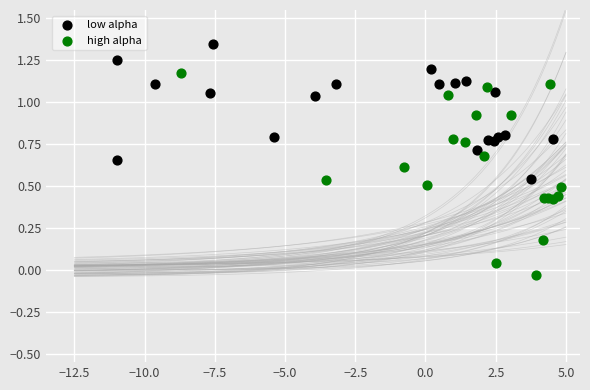

Which series reaches the minimum Y coordinate?

high alpha